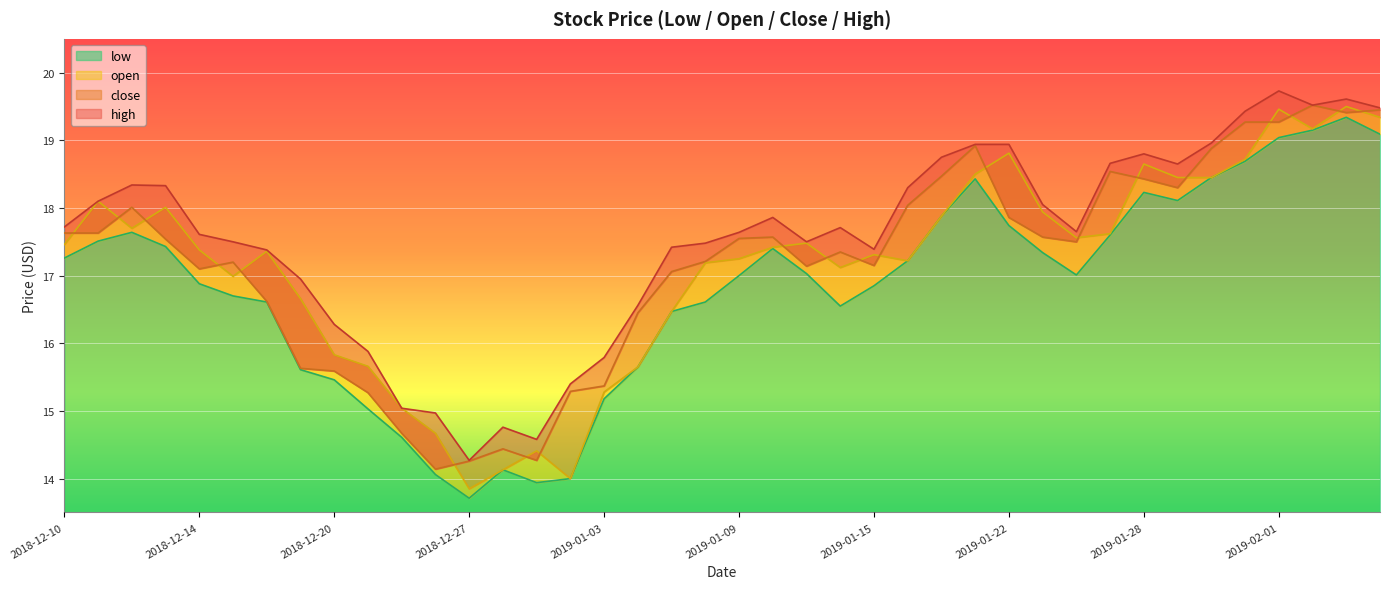

List the labels in order of close value, largest first.

2019-02-04, 2019-02-06, 2019-02-05, 2019-01-31, 2019-02-01, 2019-01-18, 2019-01-30, 2019-01-25, 2019-01-17, 2019-01-28, 2019-01-29, 2019-01-16, 2018-12-12, 2019-01-22, 2018-12-10, 2018-12-11, 2019-01-10, 2019-01-23, 2019-01-09, 2018-12-13, 2019-01-24, 2019-01-14, 2019-01-08, 2018-12-17, 2019-01-15, 2019-01-11, 2018-12-14, 2019-01-07, 2018-12-18, 2019-01-04, 2018-12-19, 2018-12-20, 2019-01-03, 2019-01-02, 2018-12-21, 2018-12-24, 2018-12-28, 2018-12-31, 2018-12-27, 2018-12-26